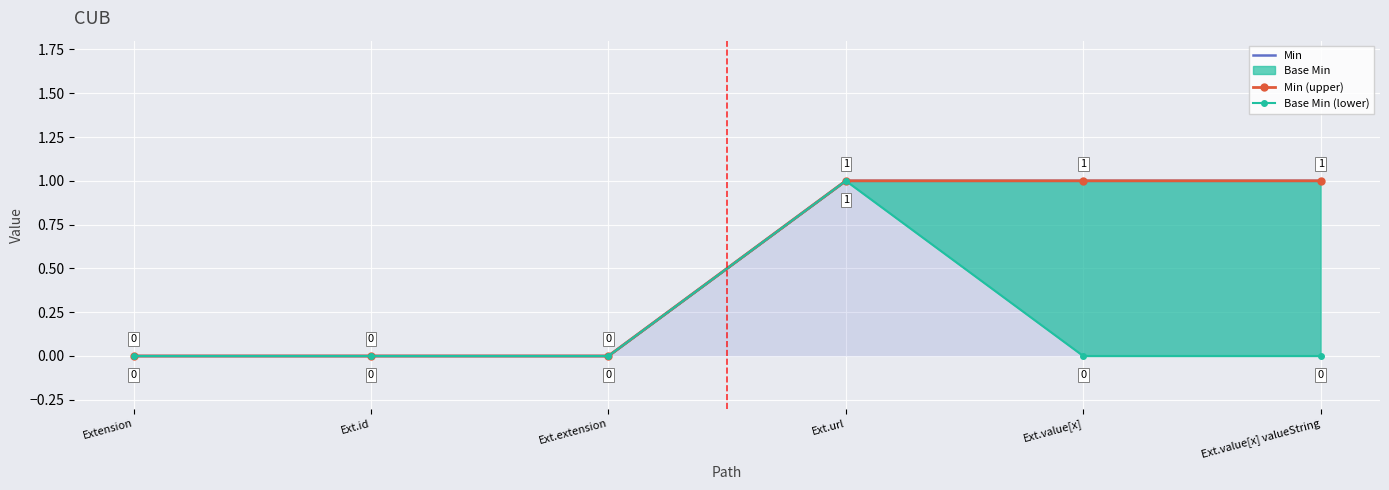

At which label is Min (upper) closest to 0?

Extension